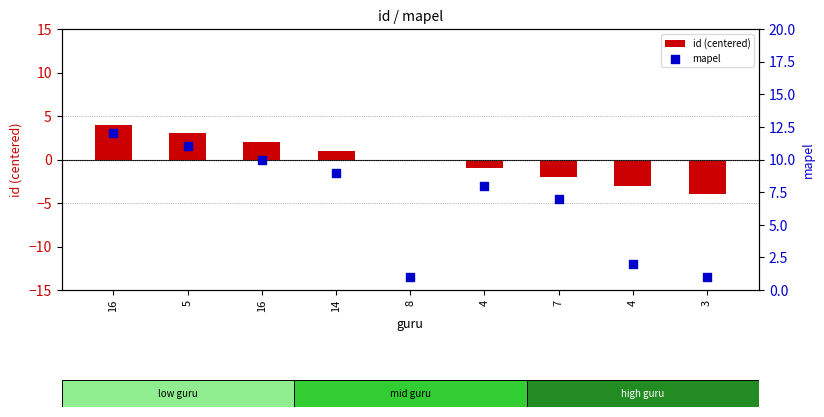

Which series reaches the maximum Y coordinate?

mapel